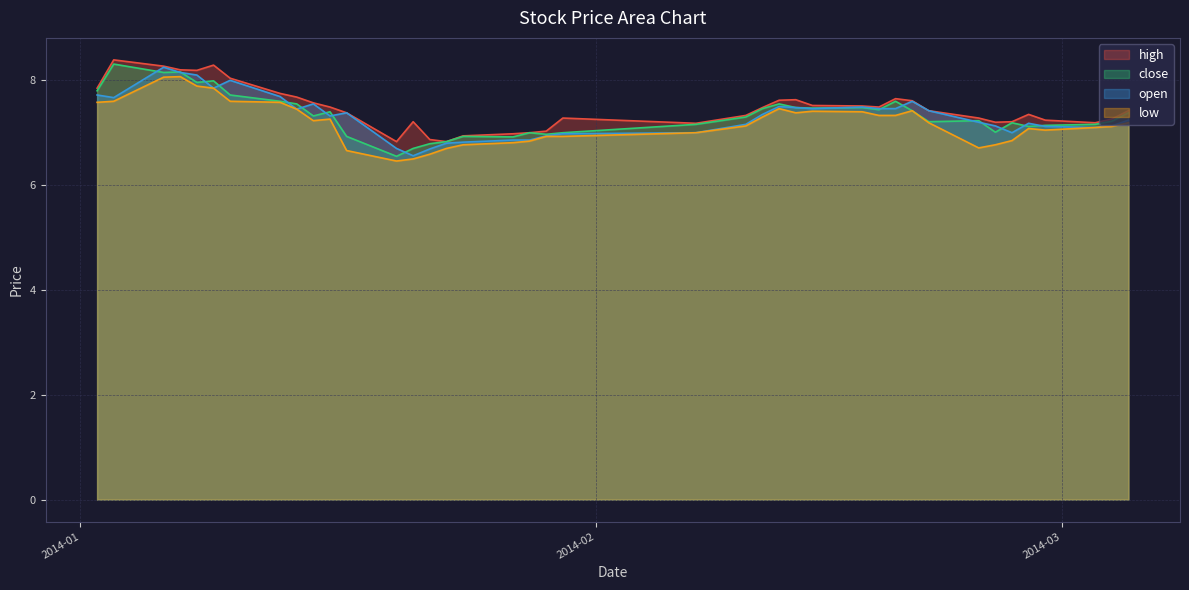

True or false: low and close intersect in this chart.

False